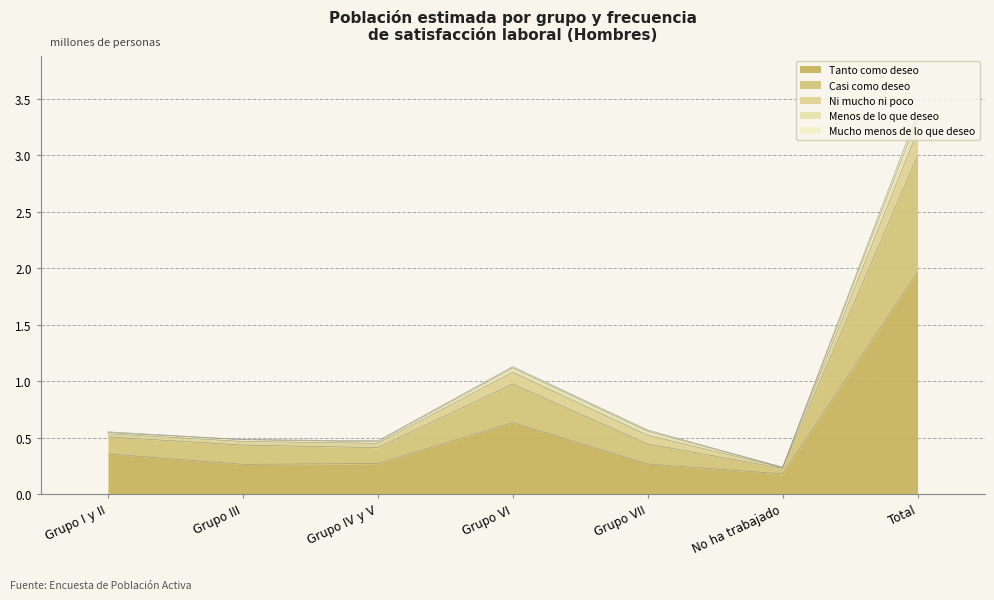

How many interior local valleys does the Tanto como deseo series have?

2